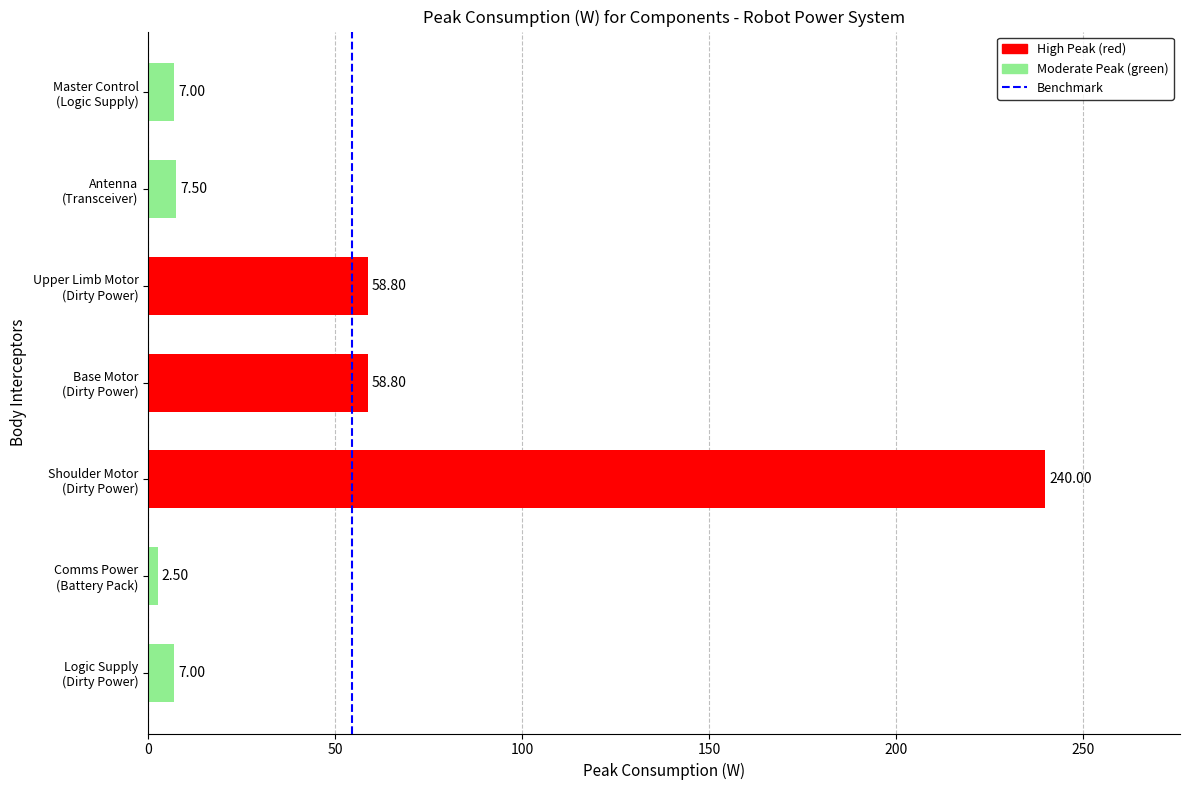

What is the sum of all values?

381.6